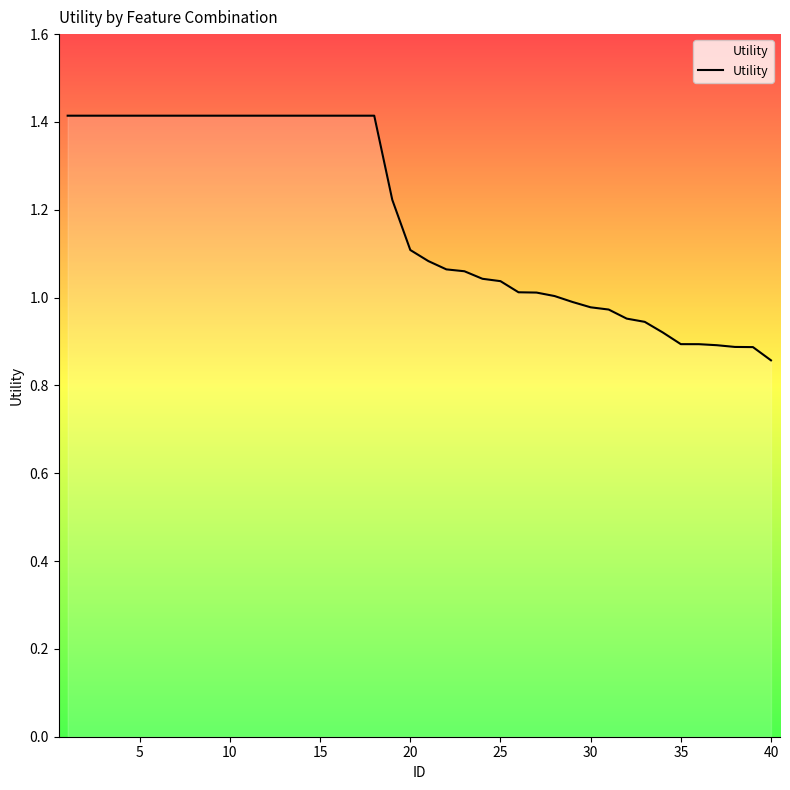

What is the maximum value shown in the chart?

1.4